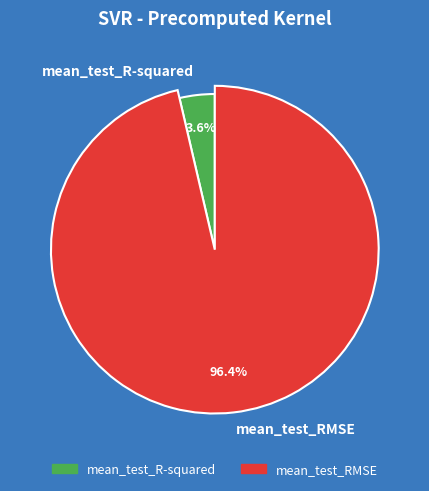

To the nearest percent, what is the difference between the largest and smallest slice percentages?

93%